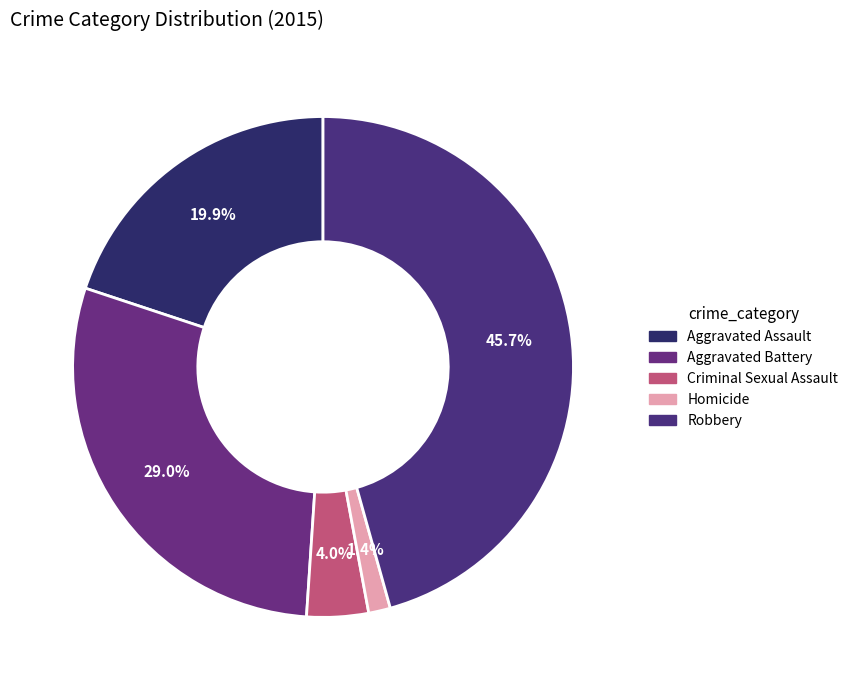

What percentage is the Criminal Sexual Assault slice, to the nearest percent?

4%